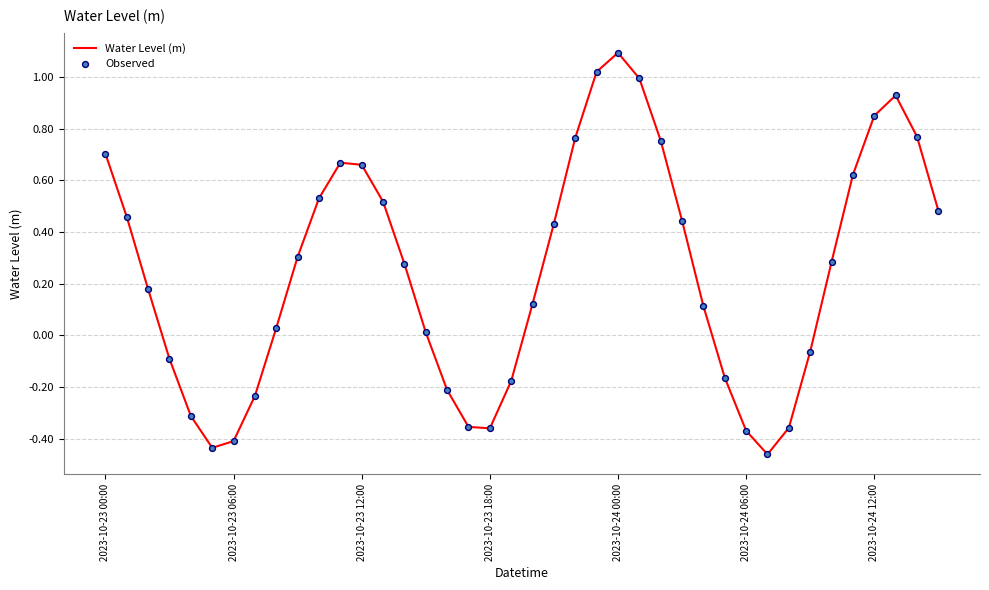

What is the greatest value displayed?

1.1